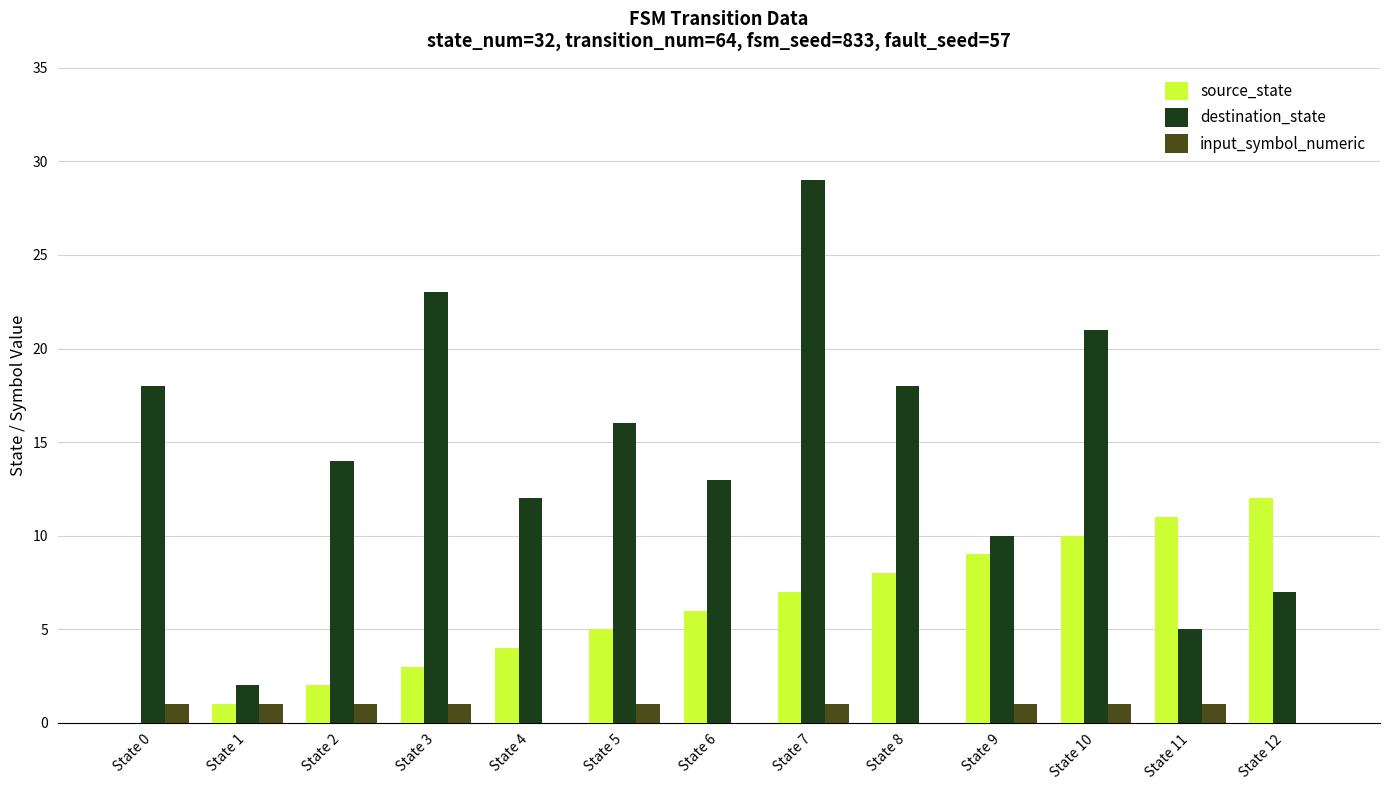

The destination_state series shows 23 at State 3. True or false?

True